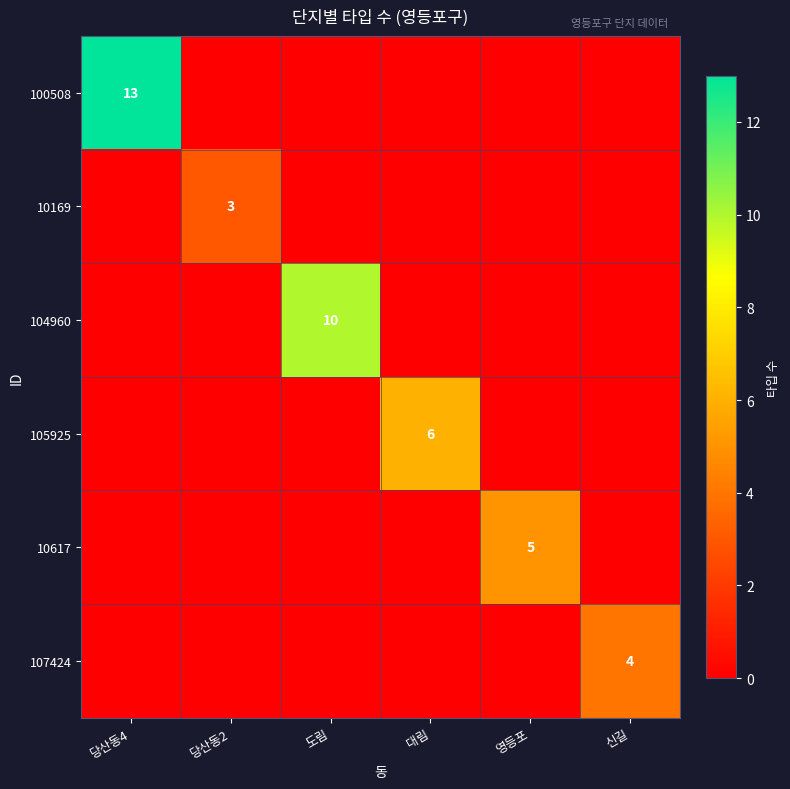

Is it true that 100508 equals 8 at 당산동4?

False